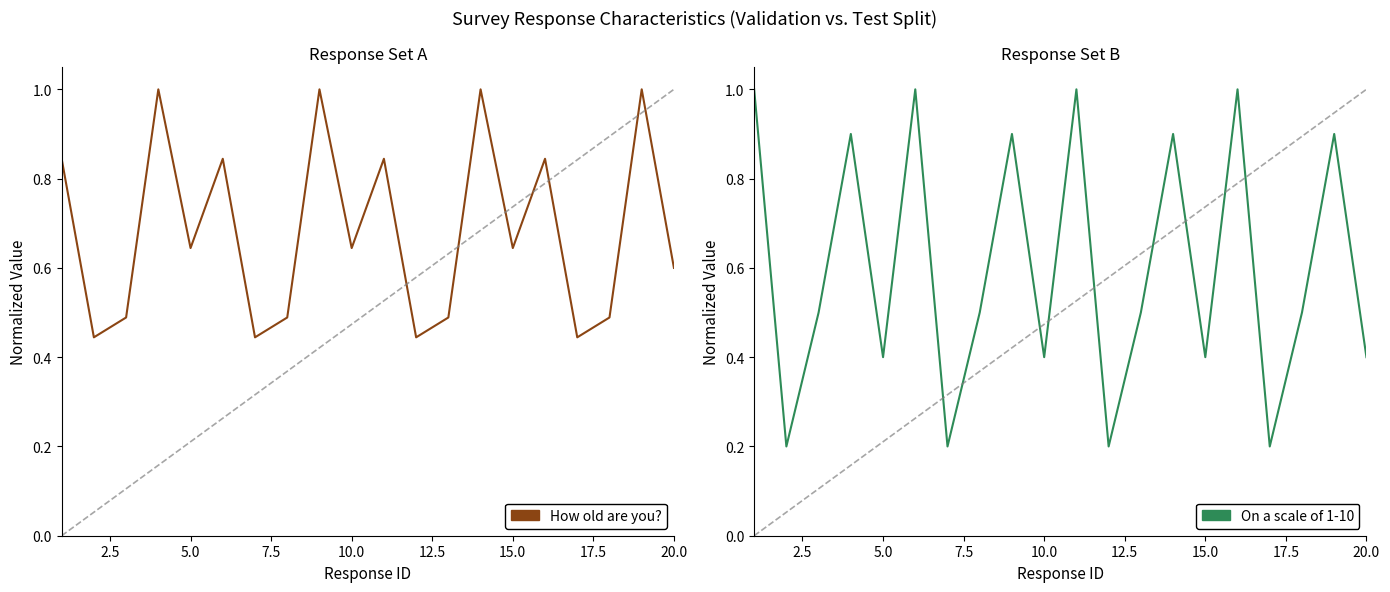

Rank the series by their maximum value, from highest to lowest.

How old are you?, On a scale of 1-10